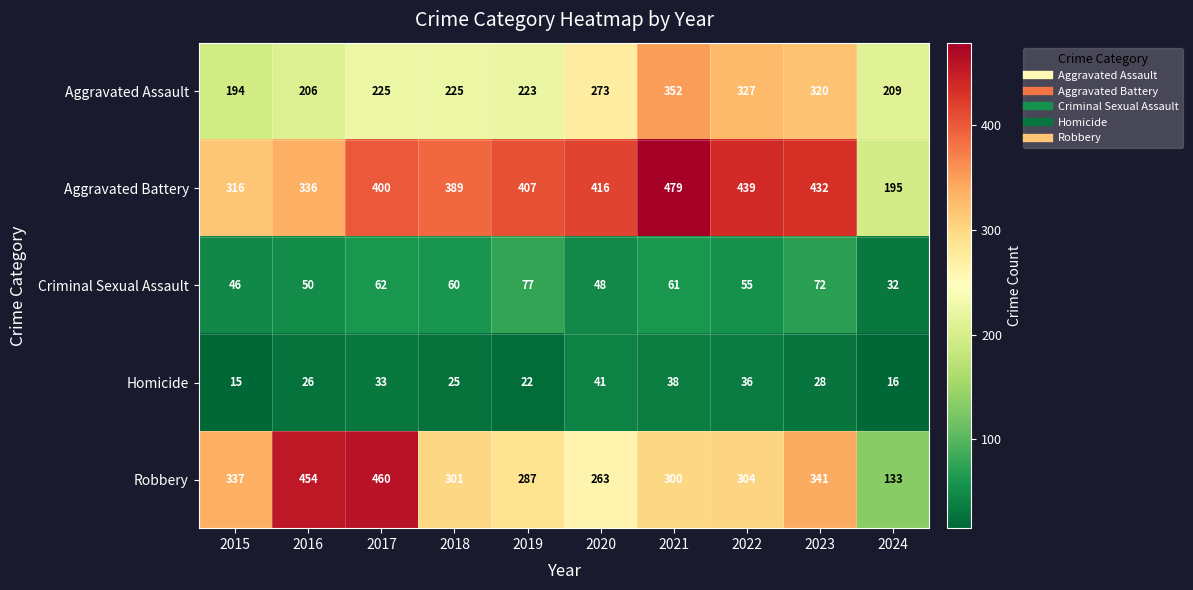

What is the difference between the Criminal Sexual Assault values at 2016 and 2024?

18